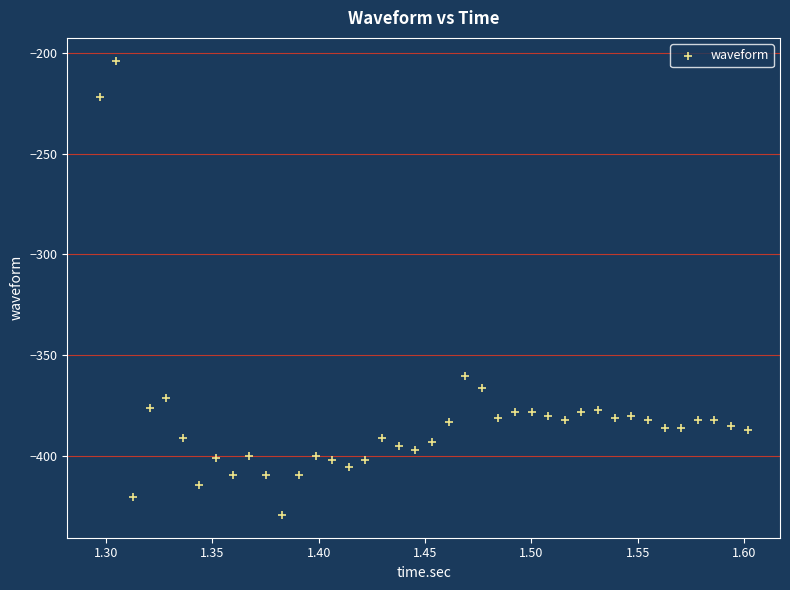

What is the range of Y values (max minus min)?

225